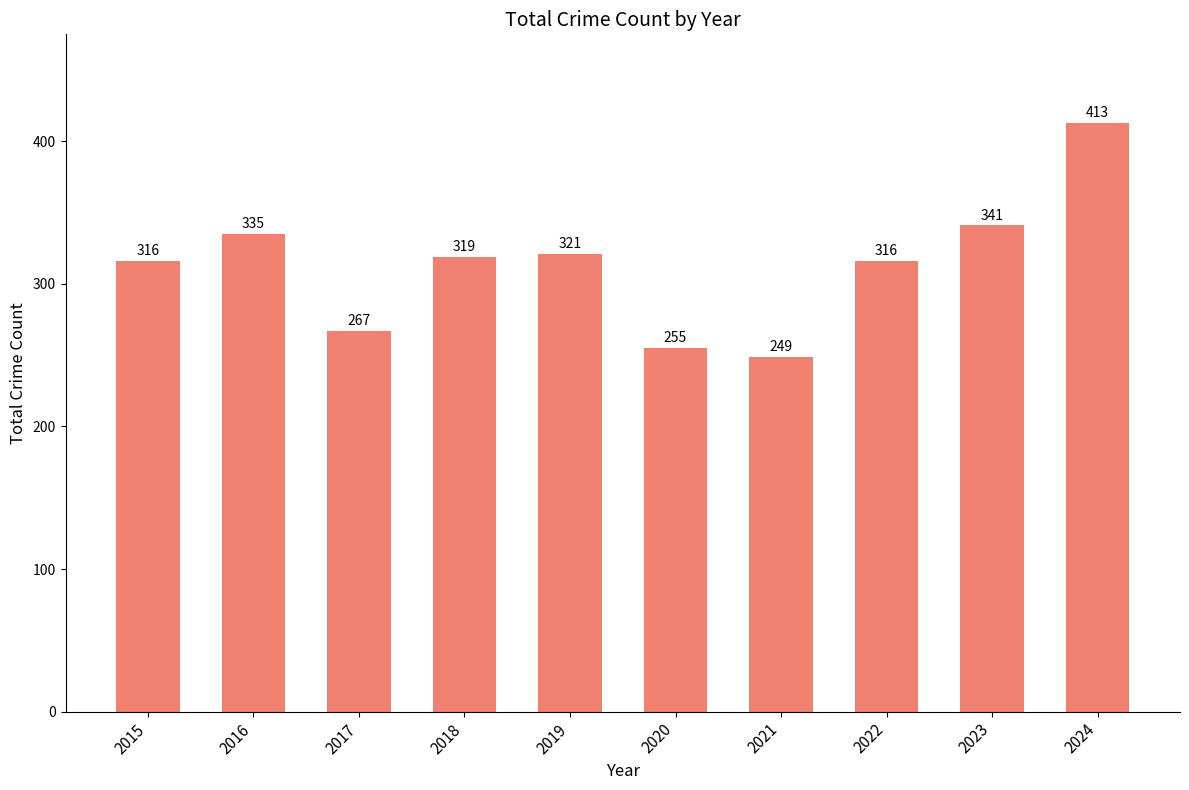

Does the chart contain any negative values?

No